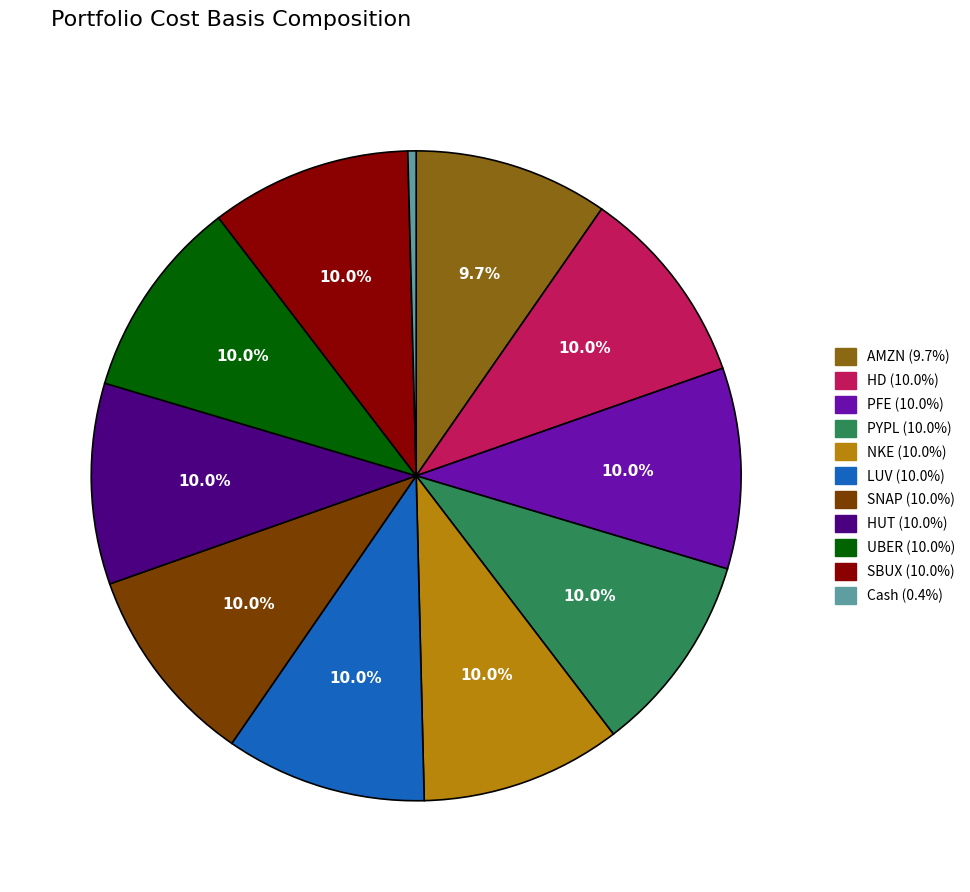

What is the smallest slice in the pie chart?

Cash